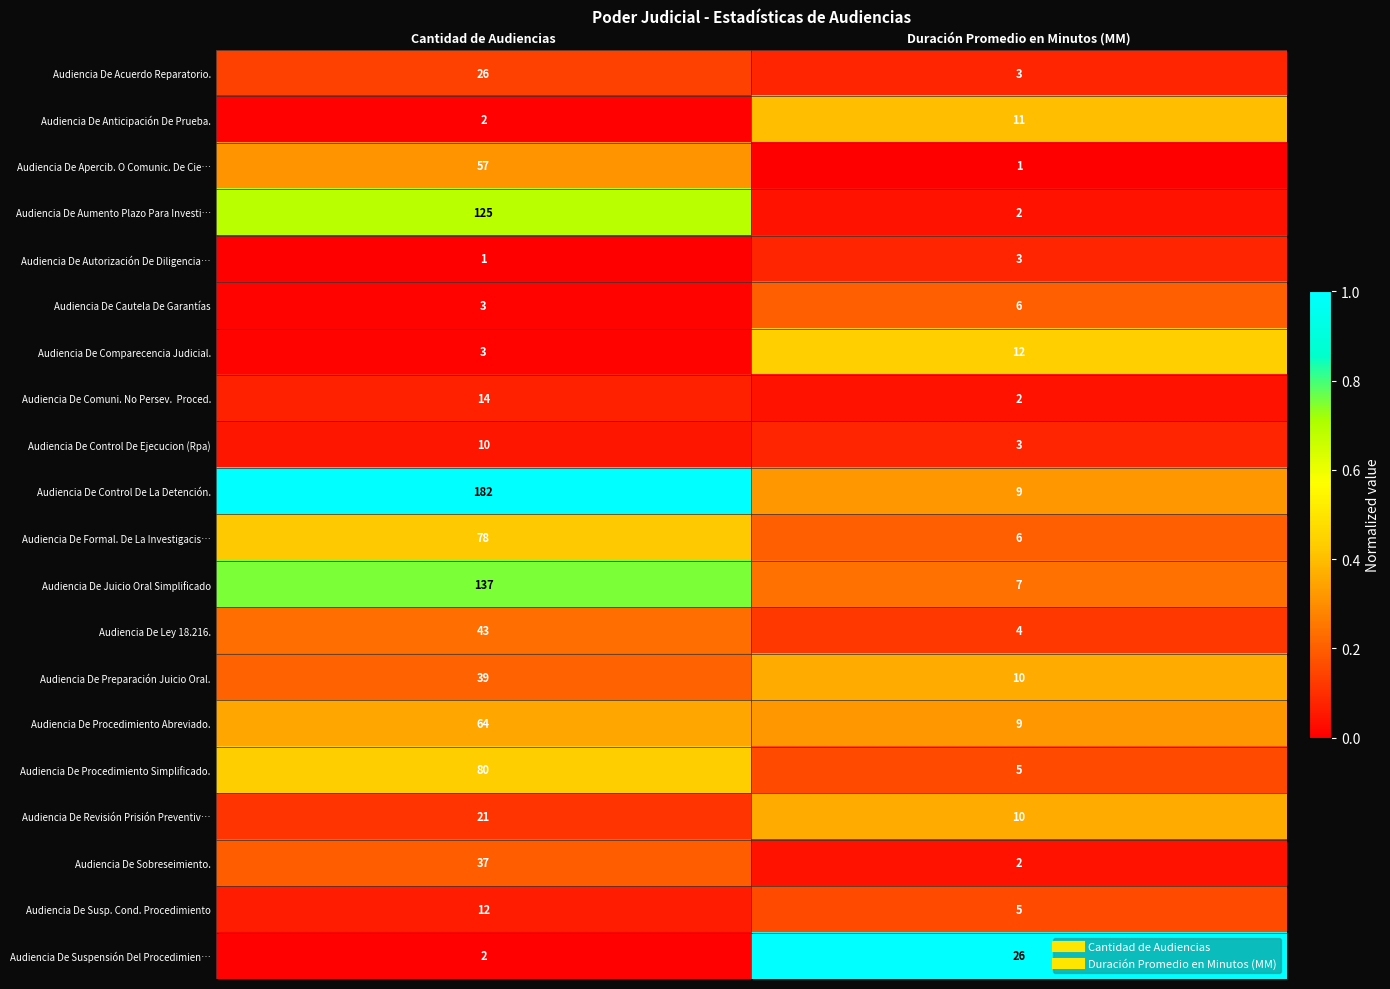

Between Cantidad de Audiencias and Duración Promedio en Minutos (MM), which series saw the biggest shift?

Audiencia De Control De La Detención.